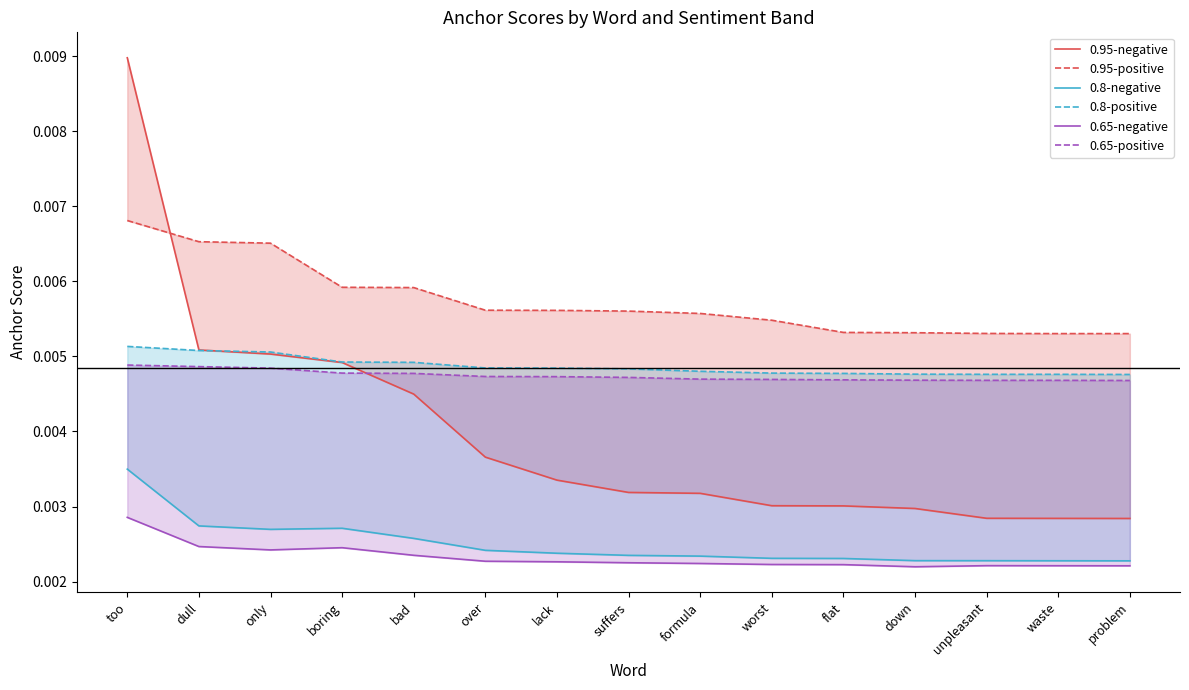

True or false: 0.95-positive has a value of 0.0 at bad.

False